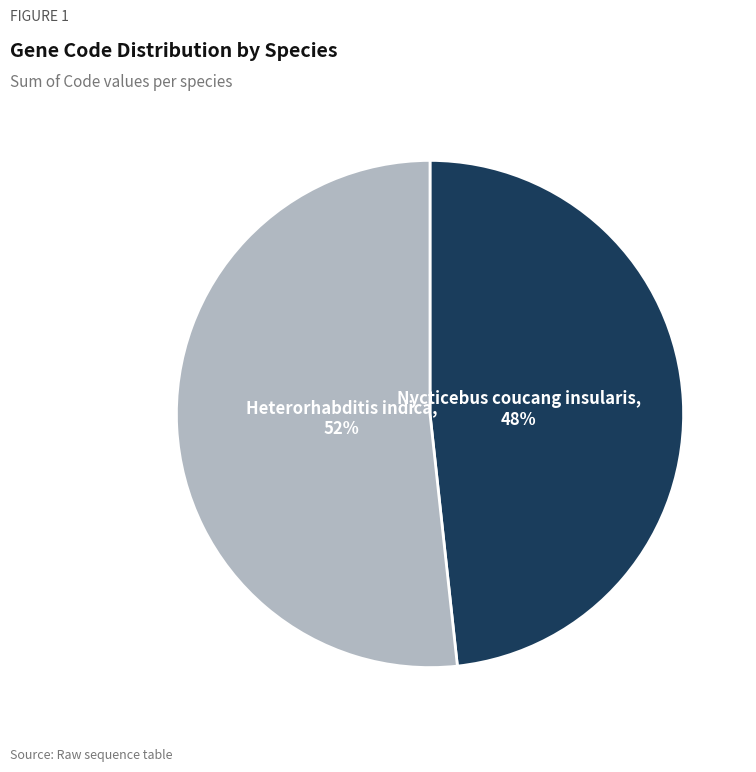

Is there a majority slice in this chart?

Yes